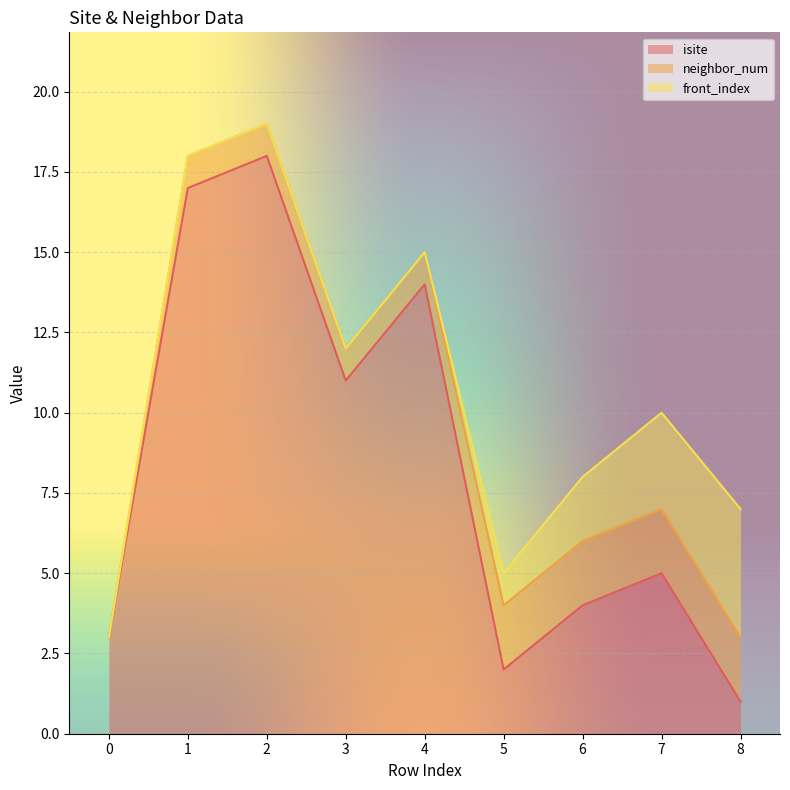

Which series has the largest total across all categories?

isite